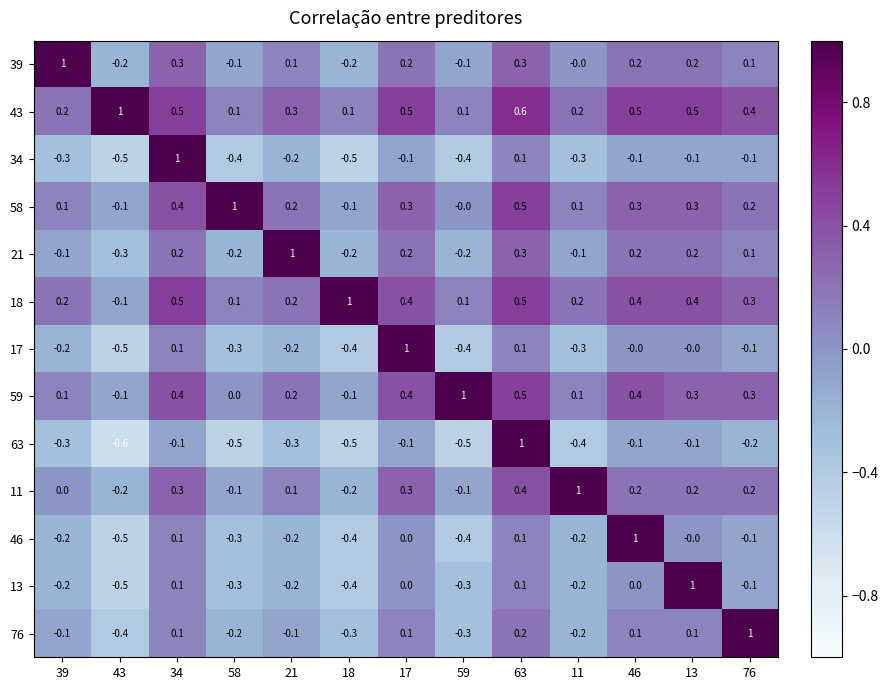

What is the difference between the highest and lowest values at 58?

1.5